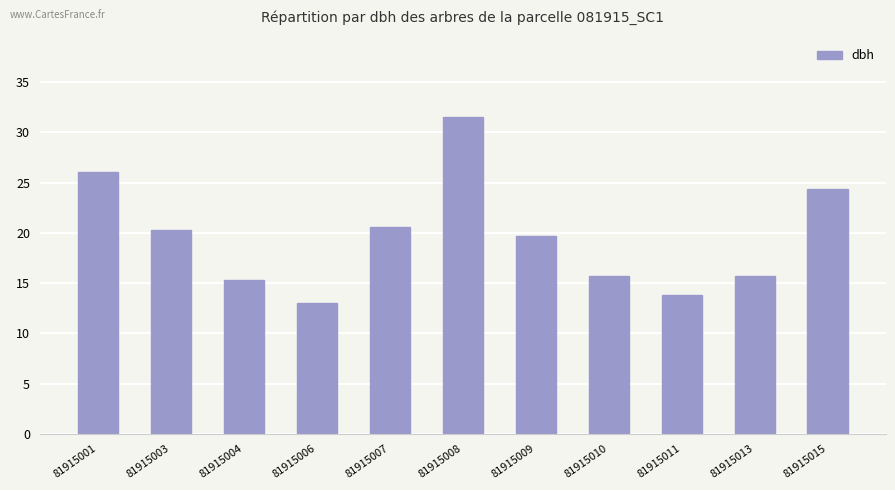

What is the value of the 3rd bar from the left?

15.3